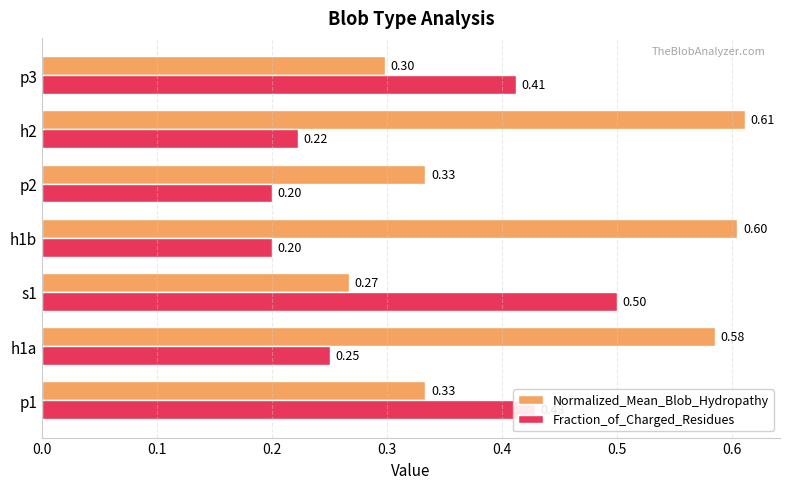

What are all the series names shown in the legend?

Normalized_Mean_Blob_Hydropathy, Fraction_of_Charged_Residues